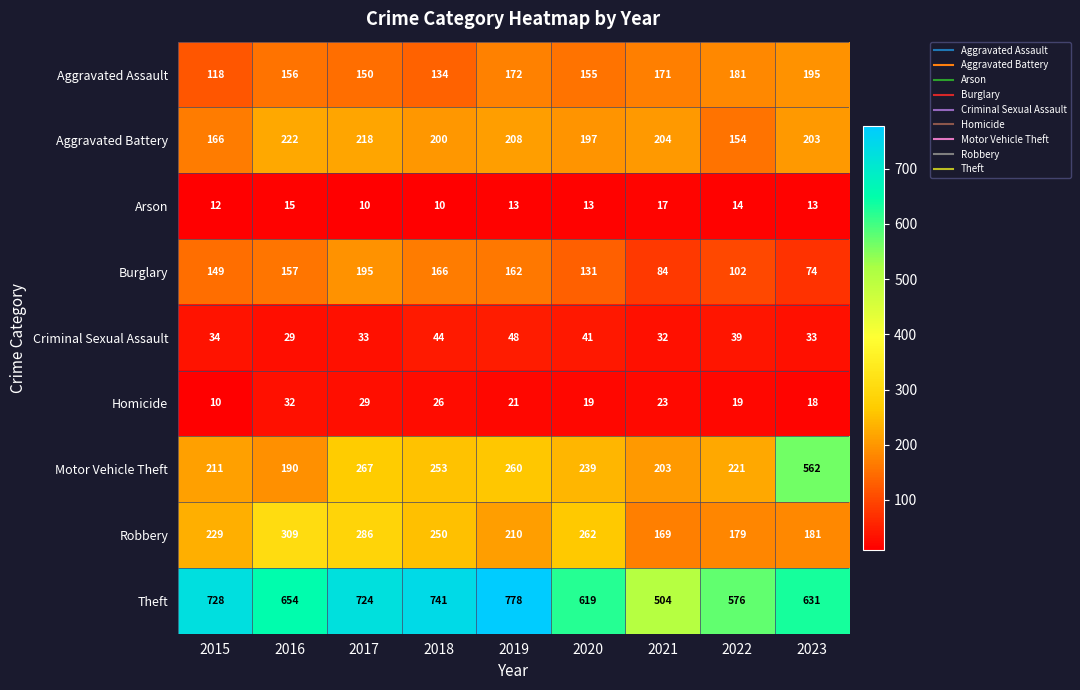

At which label does Arson reach its peak?

2021